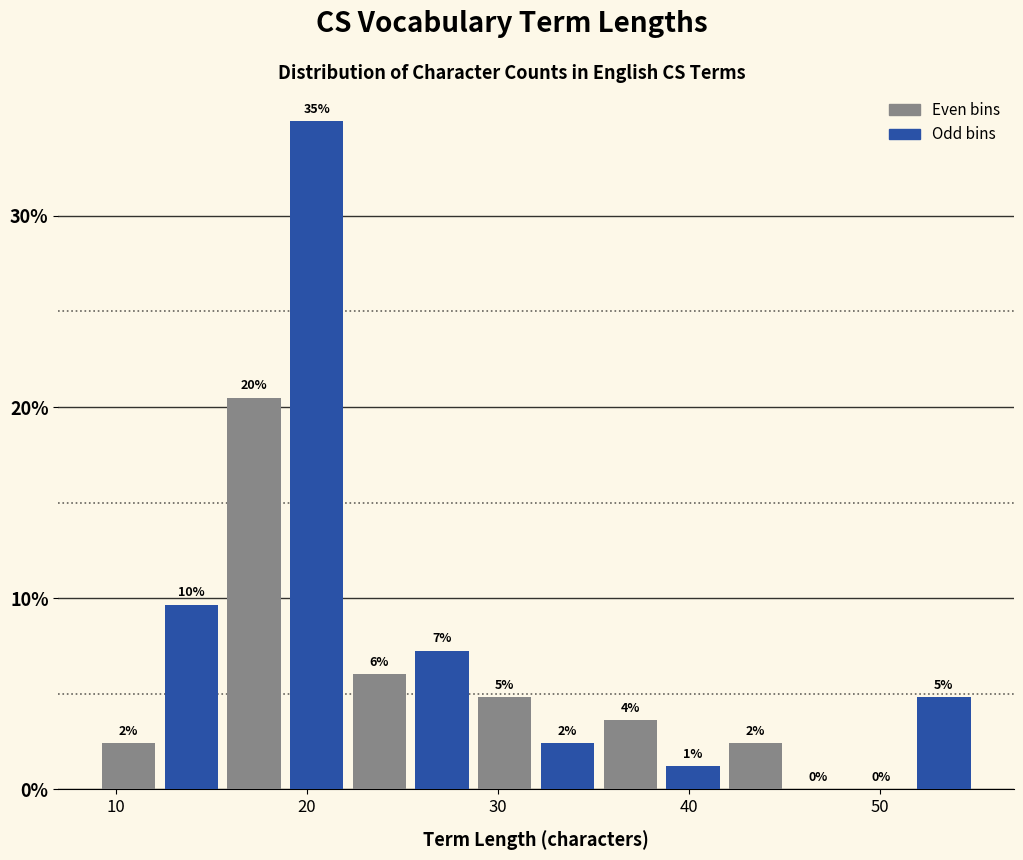

Read against the x-axis, roughly where is the centre of the tallest bar?

21